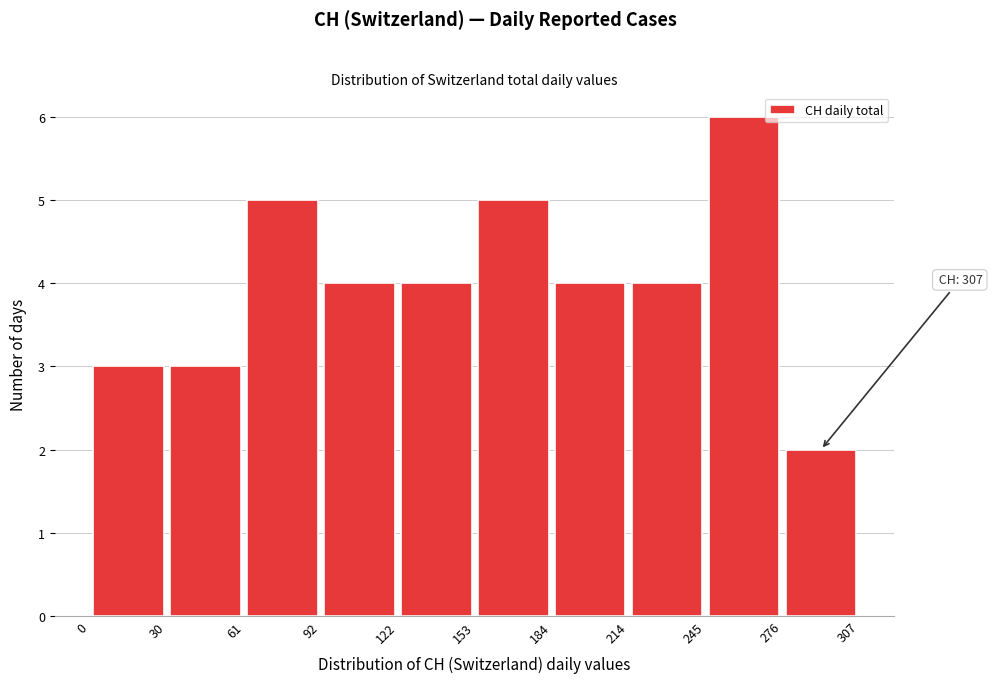

Over which range of the x-axis is the bar tallest?

245 to 276